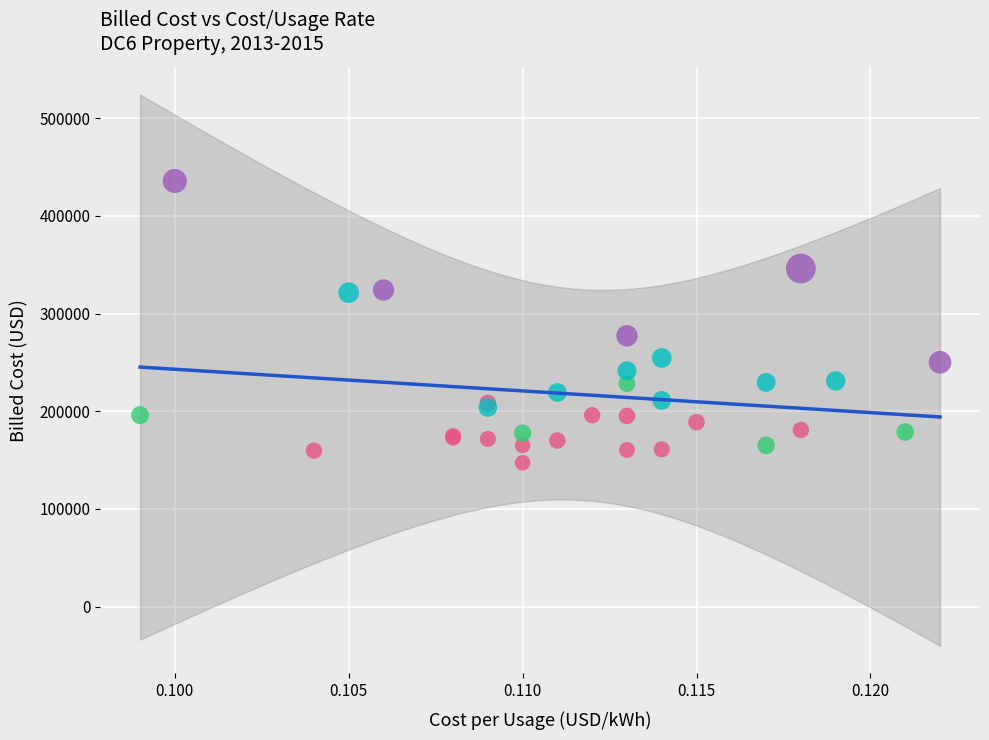

What are all the series names shown in the legend?

<3000, 3000-4000, 4000-6000, >6000